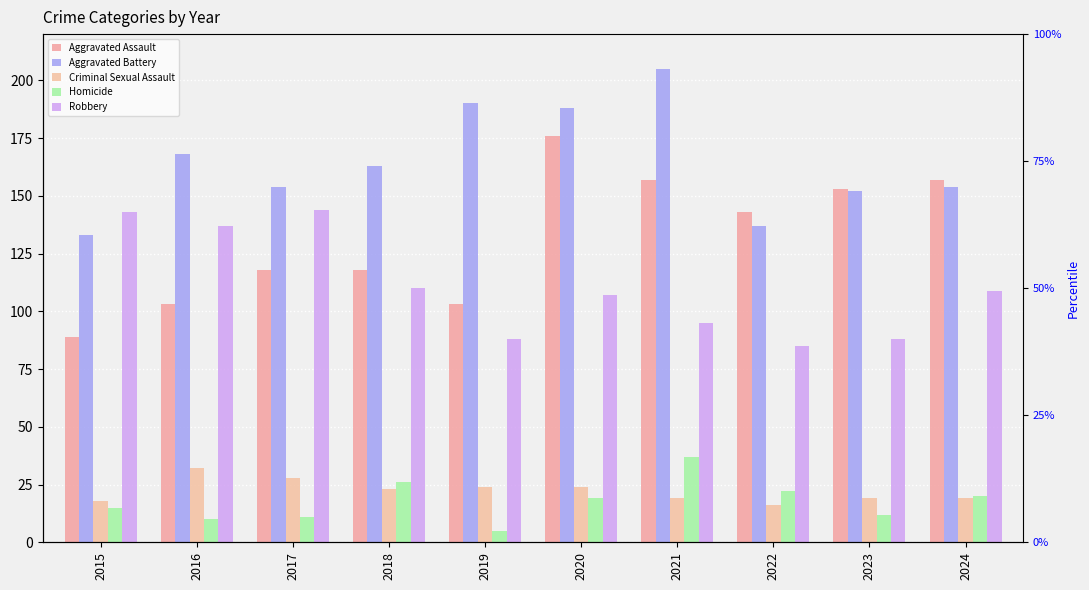

The Robbery series shows 148 at 2021. True or false?

False